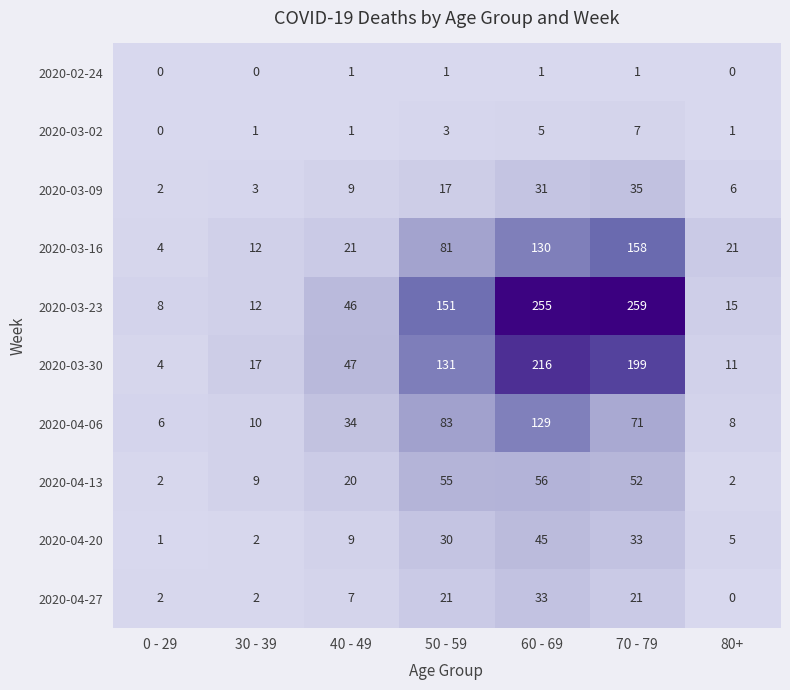

List the series in order of their peak value, highest first.

2020-03-23, 2020-03-30, 2020-03-16, 2020-04-06, 2020-04-13, 2020-04-20, 2020-03-09, 2020-04-27, 2020-03-02, 2020-02-24